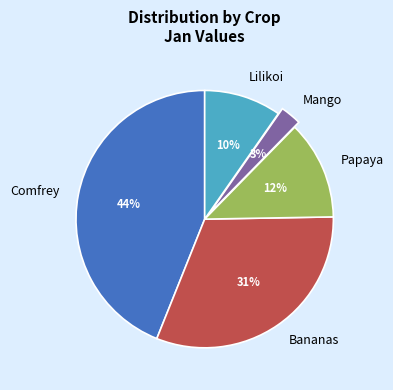

Does Papaya represent more than half of the total?

No